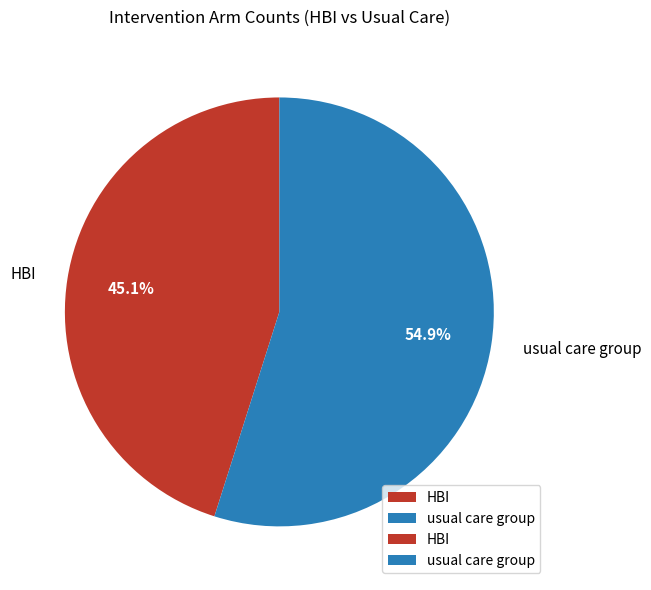

Combined, do HBI and usual care group account for over 50%?

Yes